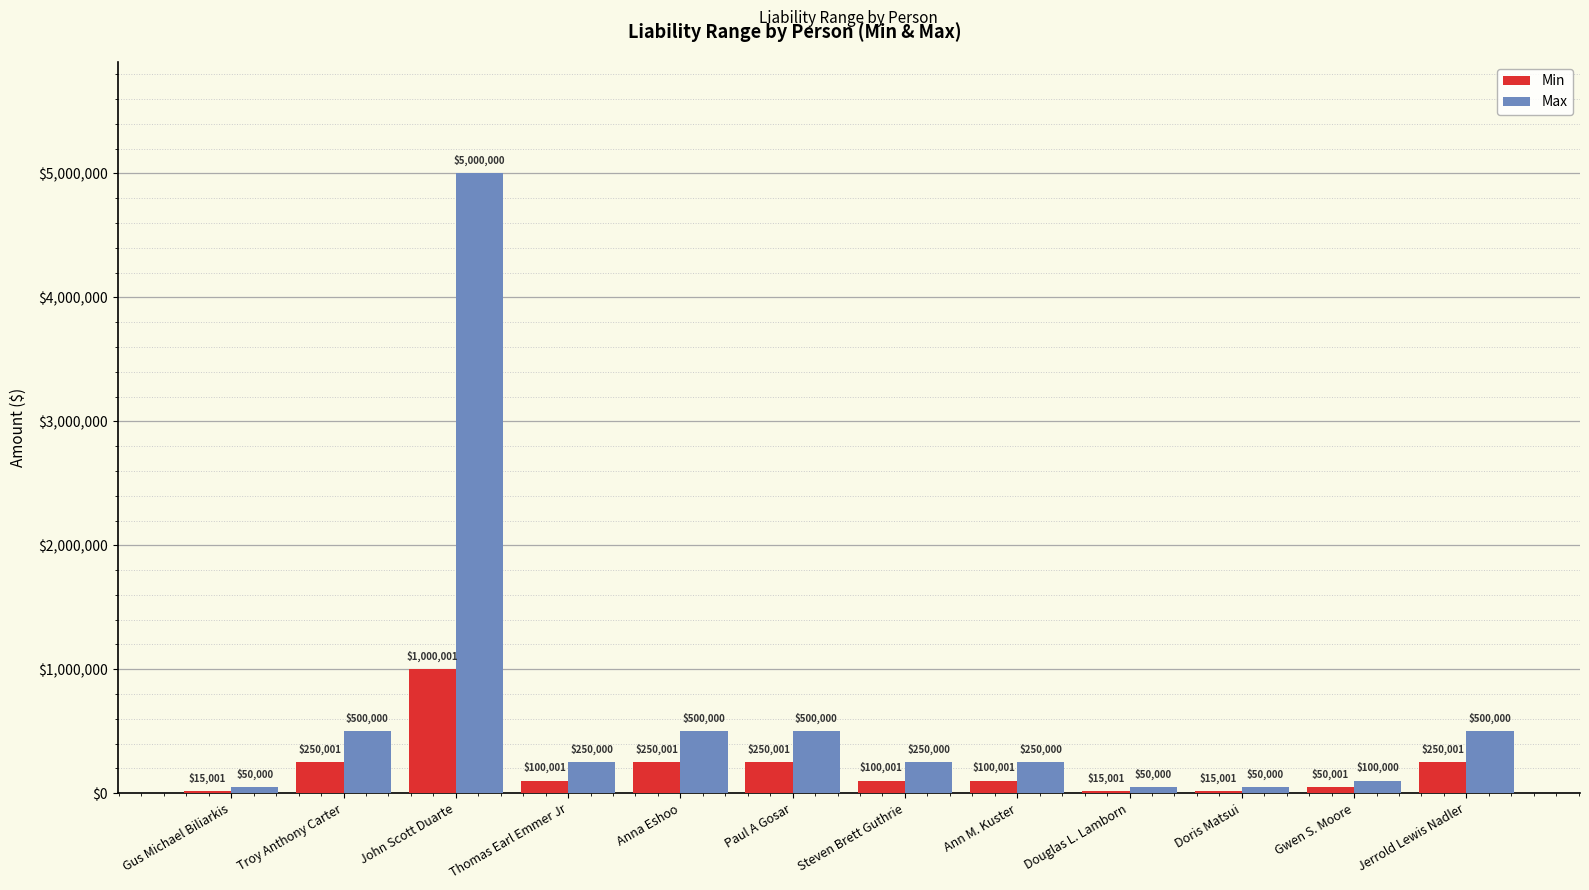

Where does the Max series first go above 250000?

Troy Anthony Carter